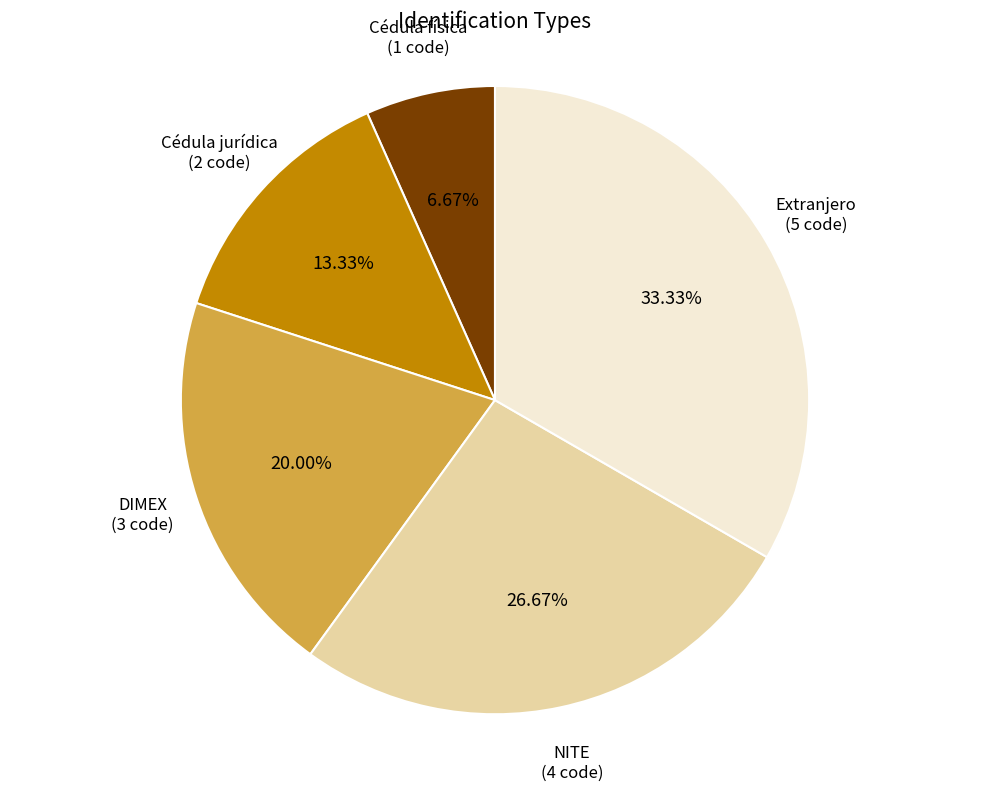

To the nearest percent, what is the difference between the largest and smallest slice percentages?

27%